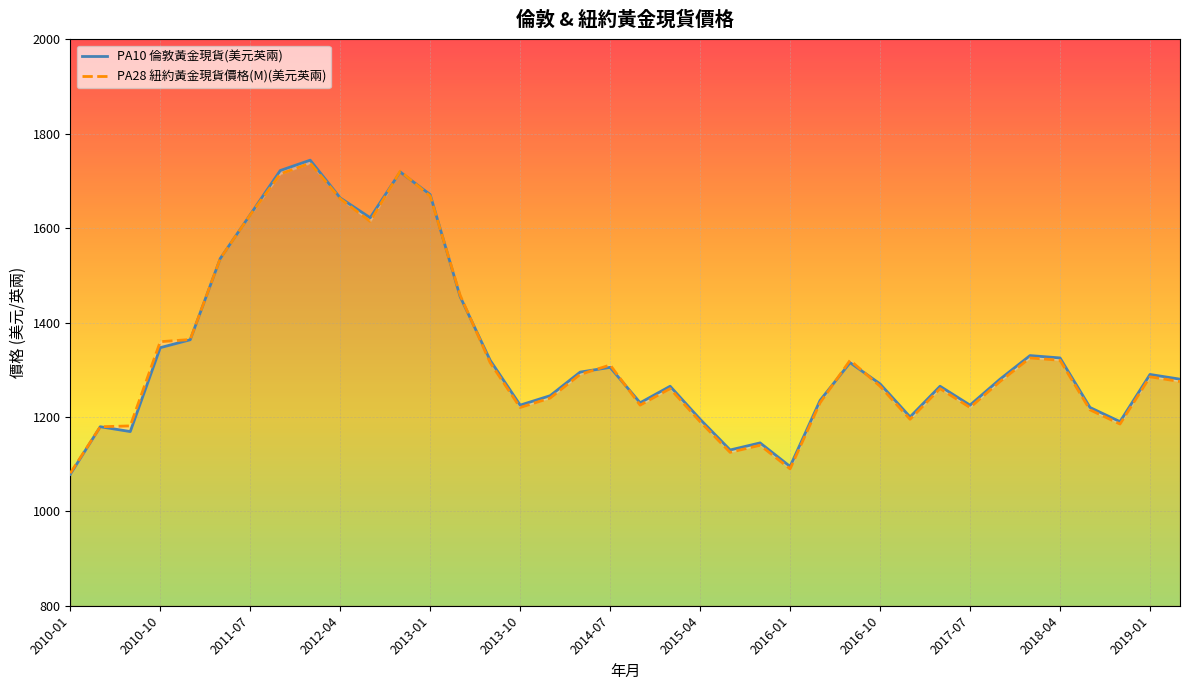

How many lines are shown in the chart?

2